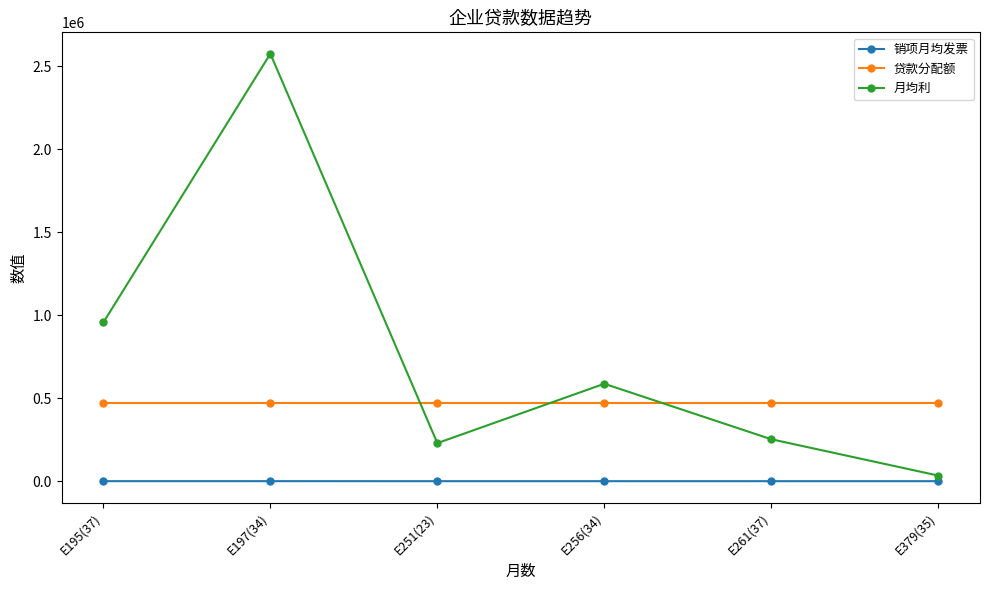

What is the value of the 贷款分配额 point at the 3rd from the left?

471733.7